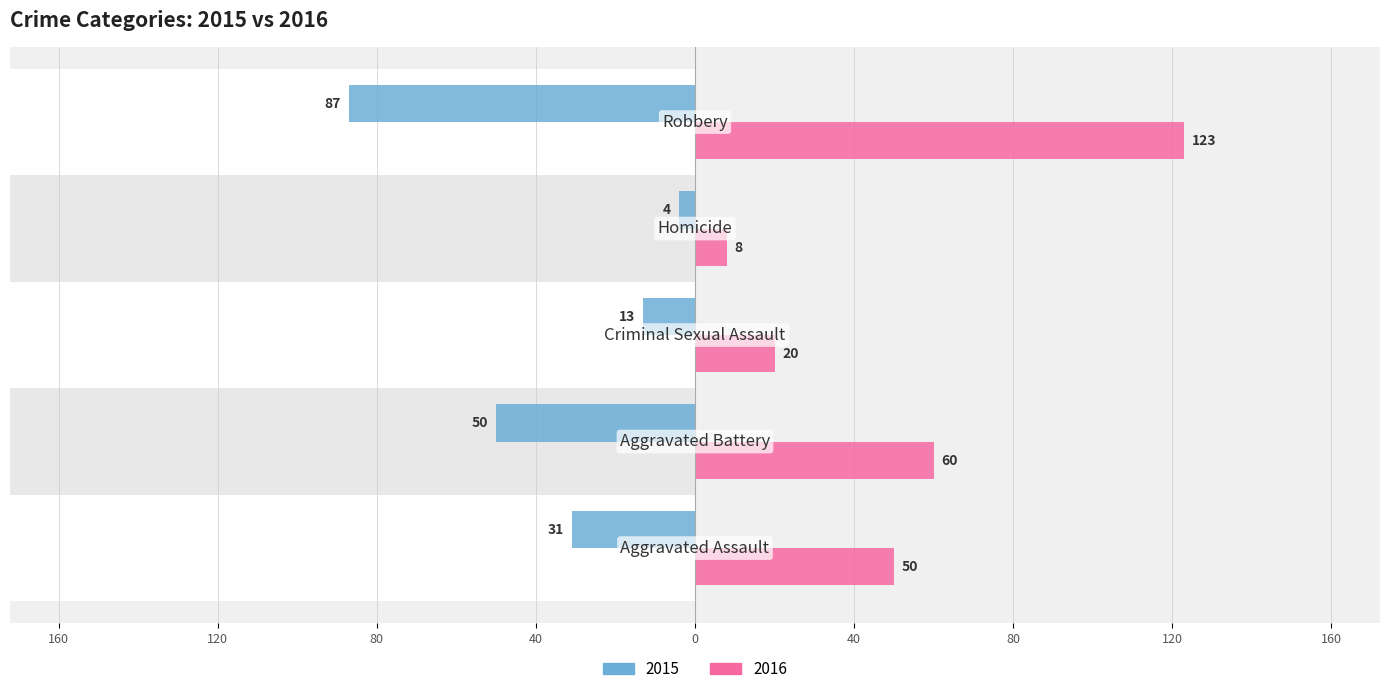

Which series changed the most between Homicide and Robbery?

2016